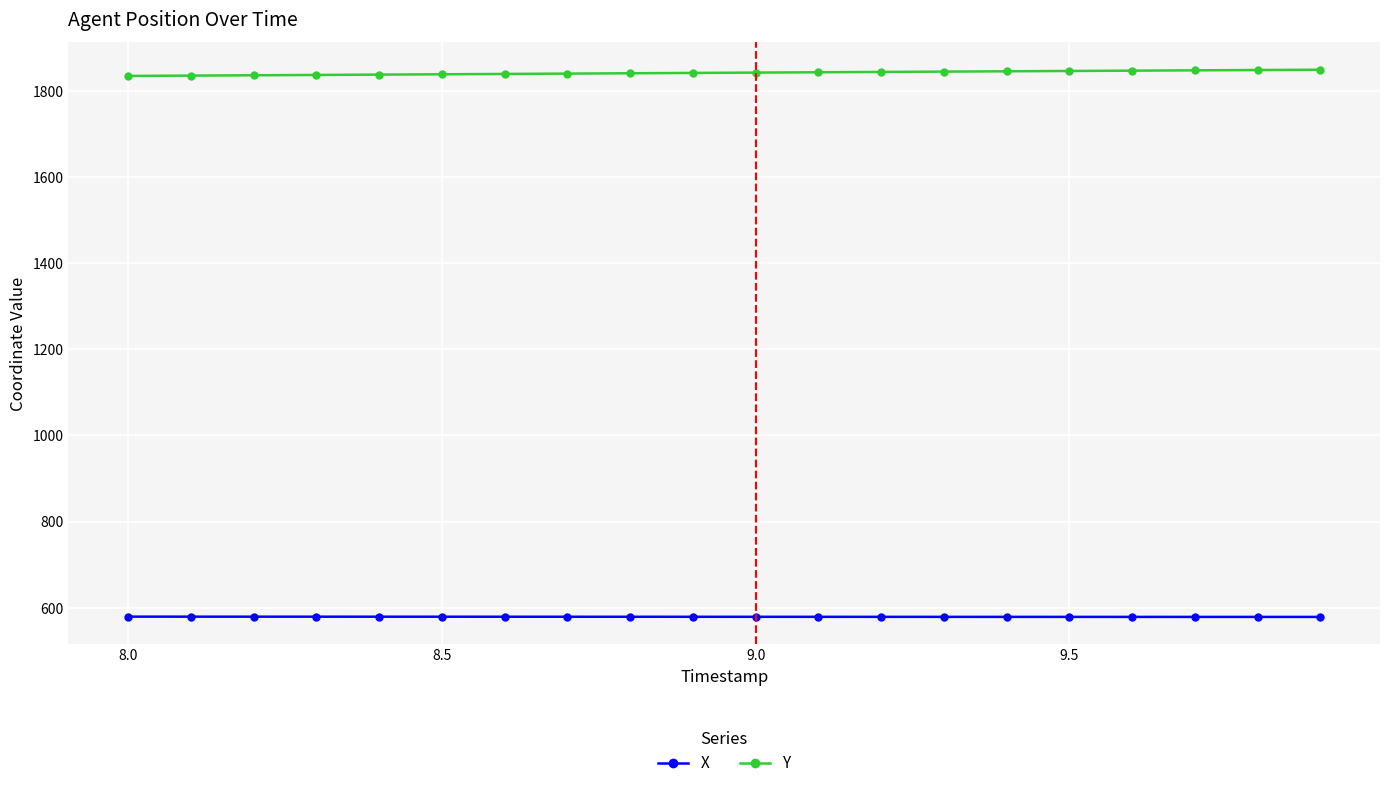

List the series in order of their overall mean, highest first.

Y, X